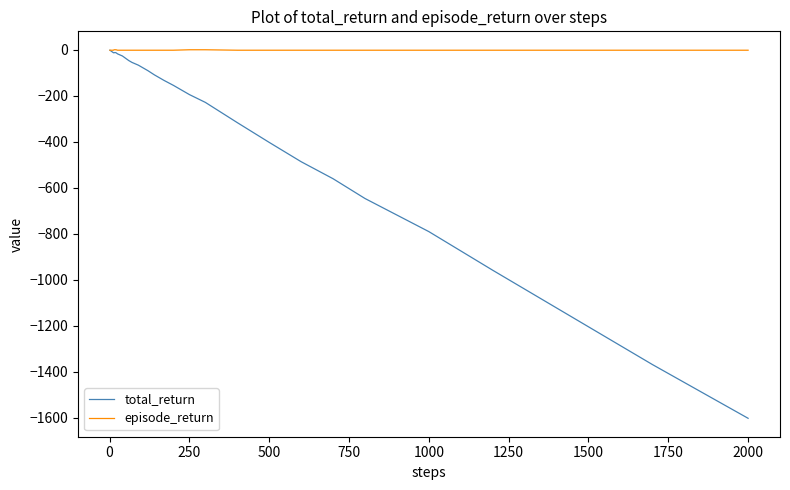

Which series has the largest total across all categories?

episode_return